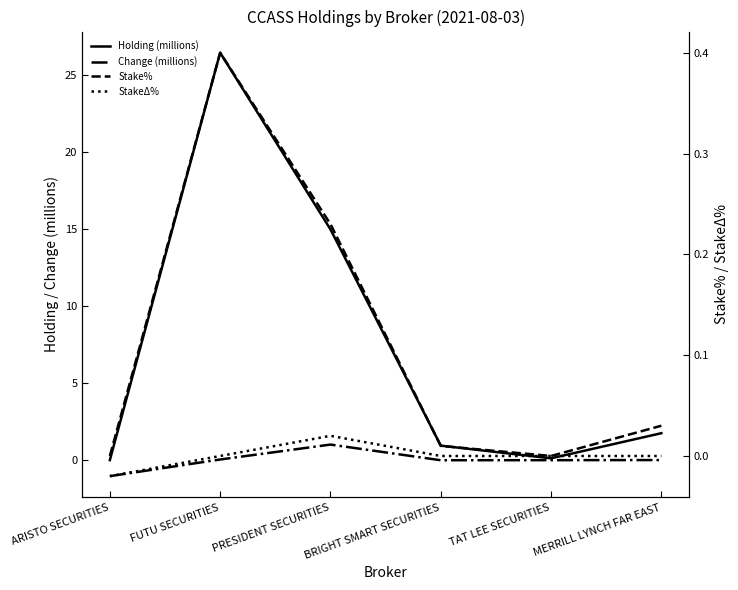

What is the label of the 4th point from the right?

PRESIDENT SECURITIES